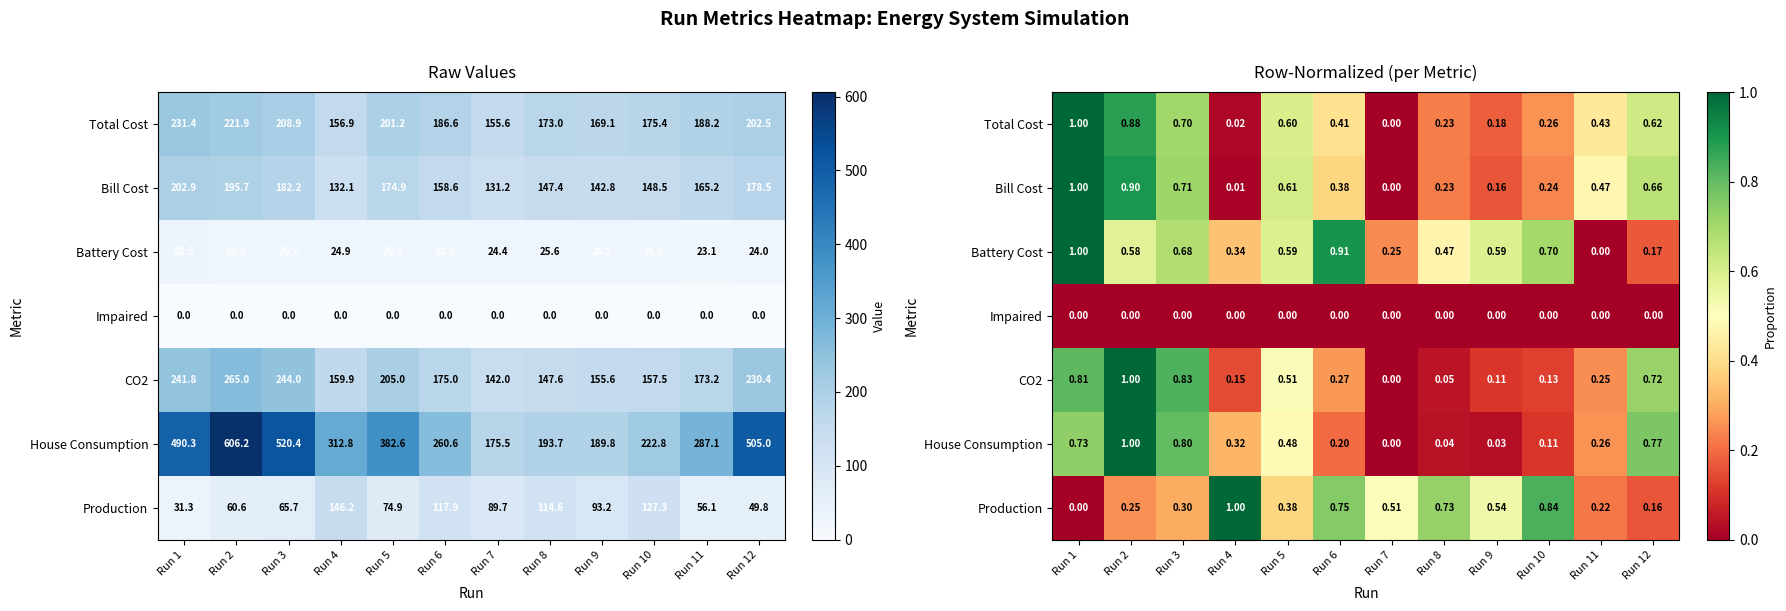

The value of Battery Cost at Run 3 is 0.7. True or false?

True